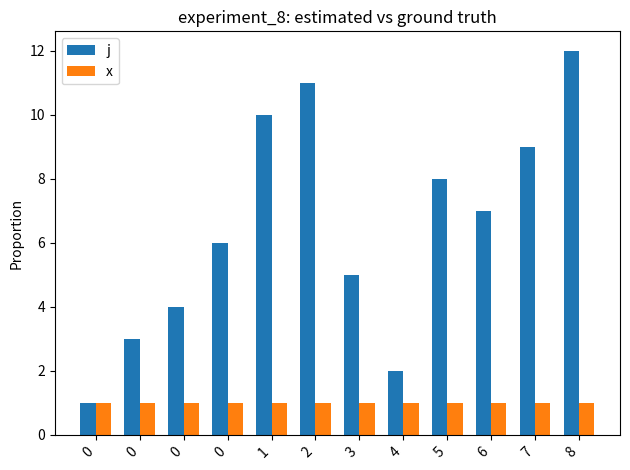

How many bars are there in each group?

2